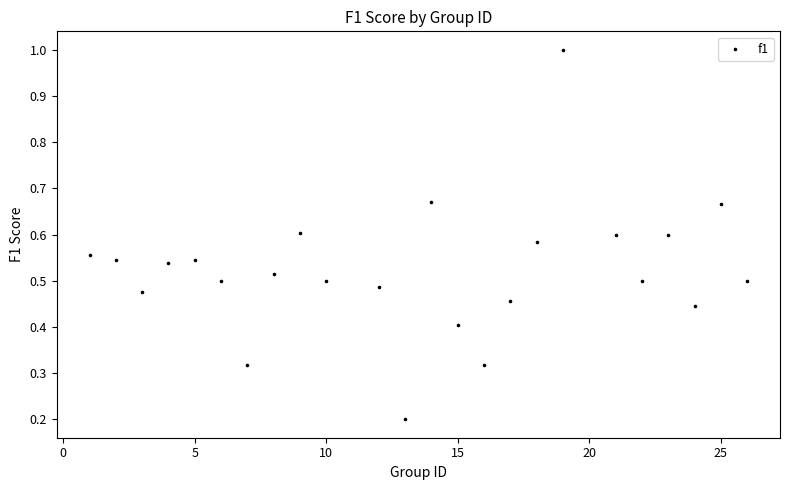

What is the range of Y values (max minus min)?

0.8